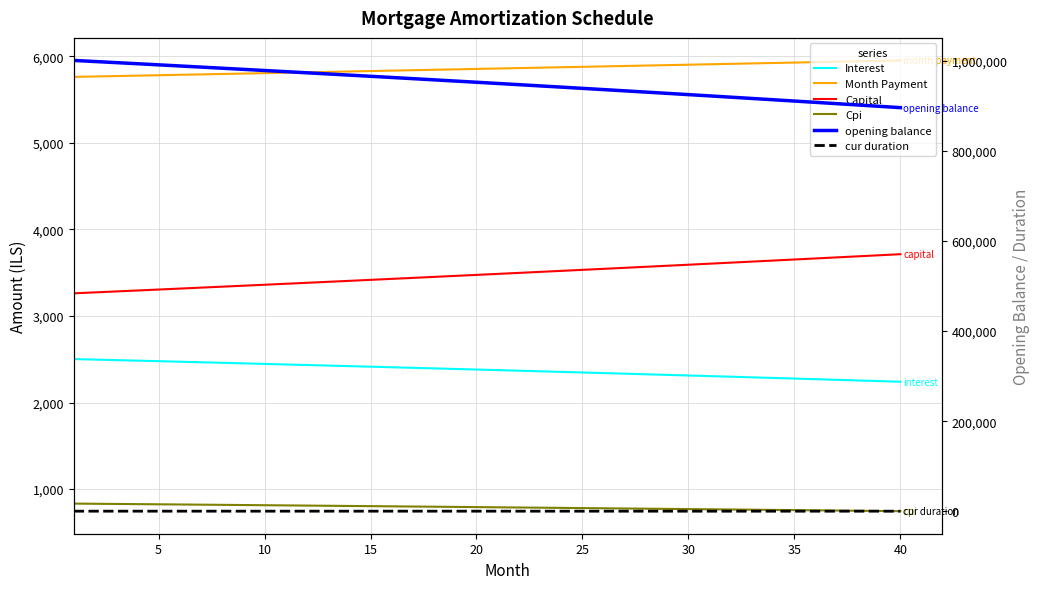

True or false: Cpi and Interest cross at least once.

False